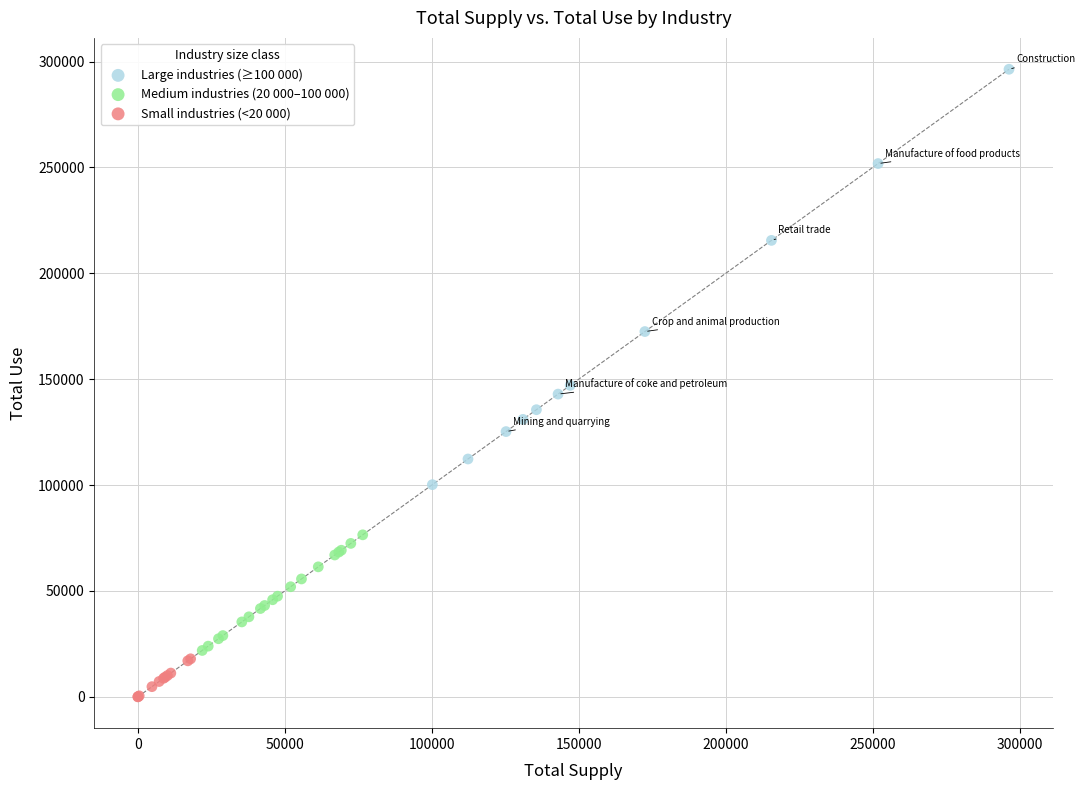

Which series has the largest Y range (max minus min)?

Large industries (≥100 000)